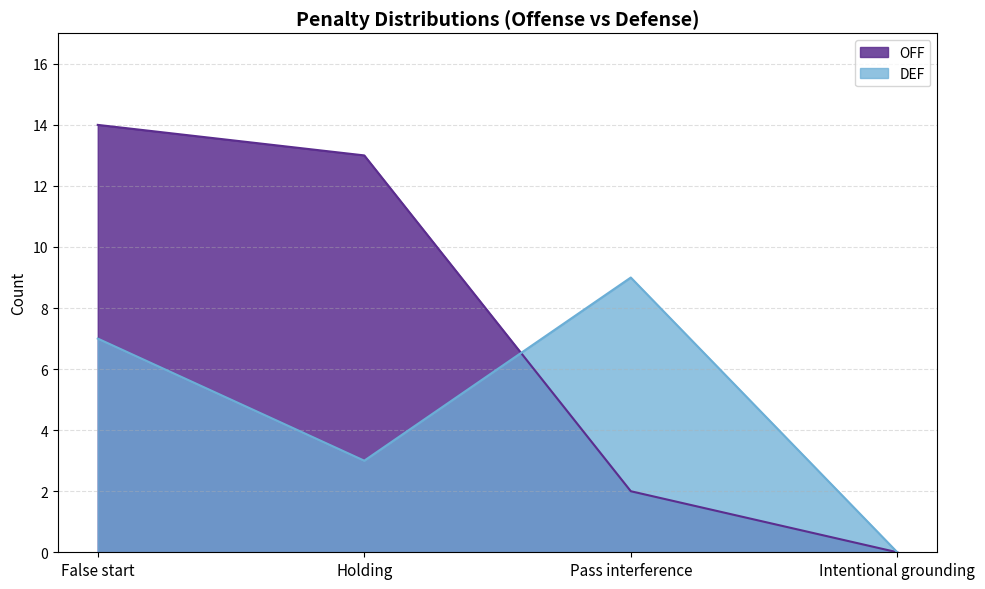

Reading right to left, list all the values displayed in this chart.

OFF: Intentional grounding=0	Pass interference=2	Holding=13	False start=14
DEF: Intentional grounding=0	Pass interference=9	Holding=3	False start=7